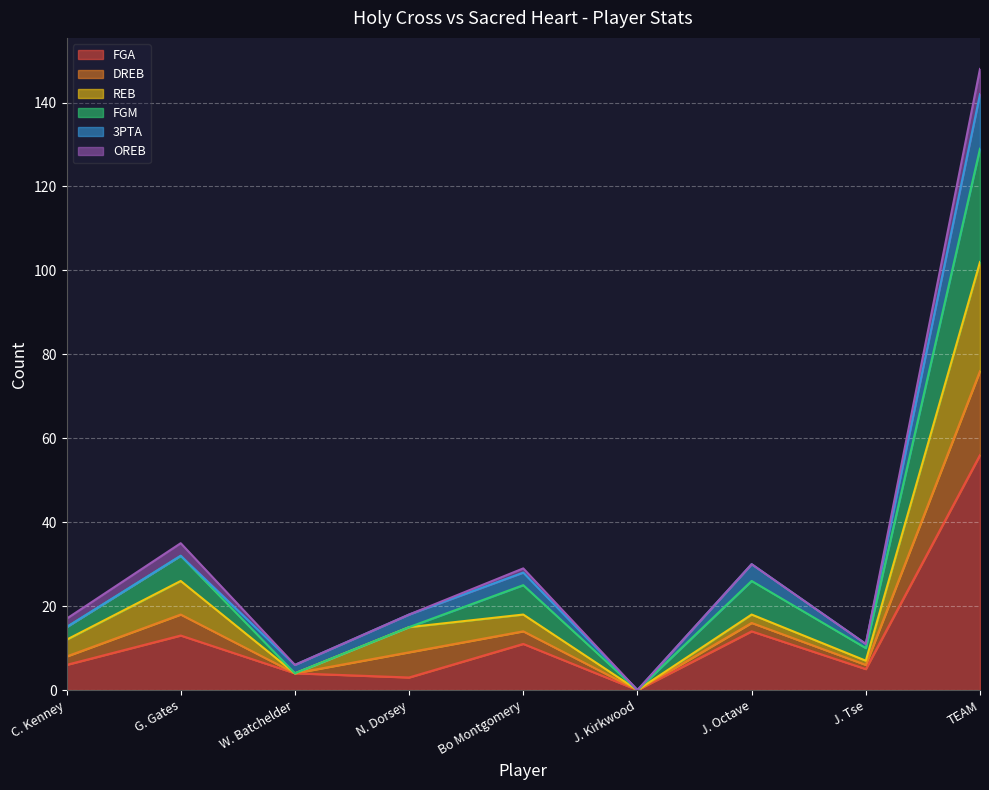

What is the sum of the FGA values at TEAM and Bo Montgomery?

67